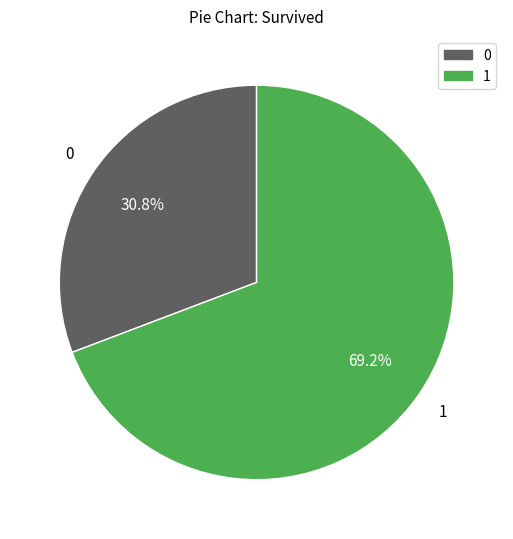

How many segments does this pie chart have?

2